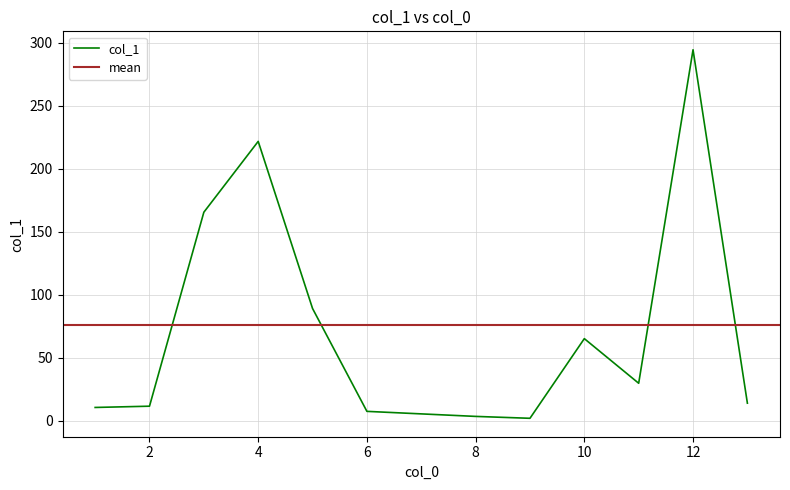

Is it true that the value at 3 is 65.2?

False